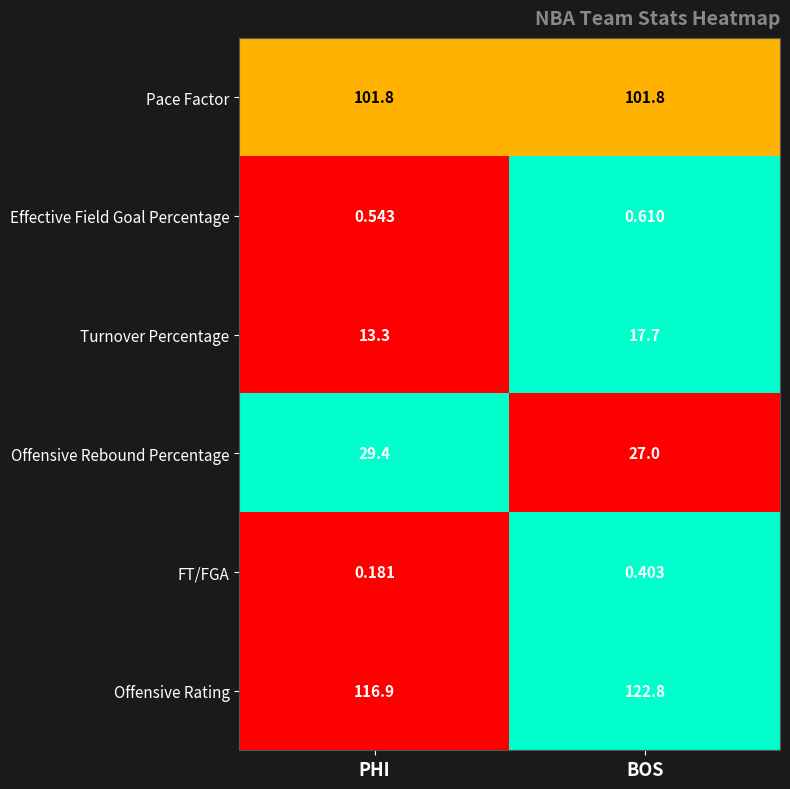

Which series has the largest range (max minus min)?

Offensive Rating